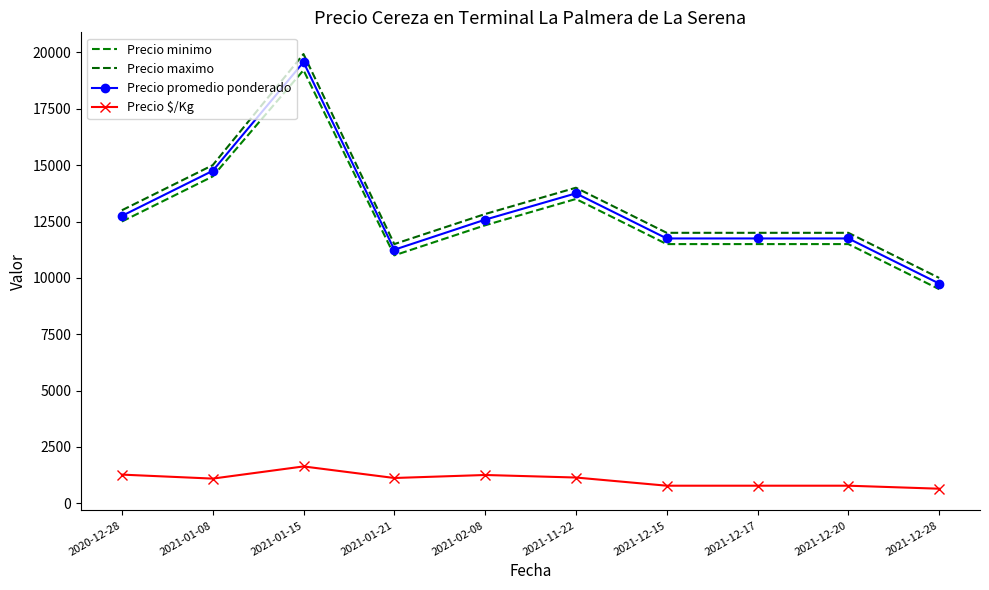

Is it true that Precio promedio ponderado equals 11750.0 at 2021-12-20?

True